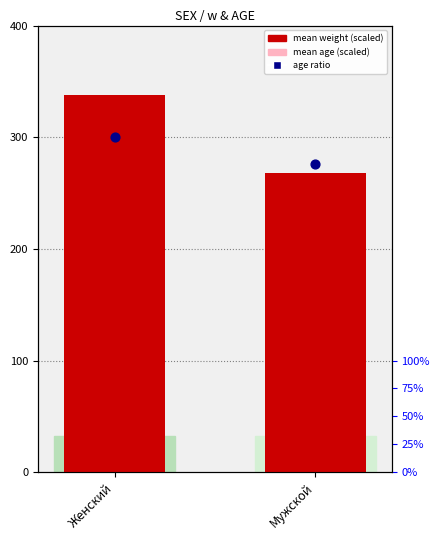

At how many categories does at least one series exceed 100?

2